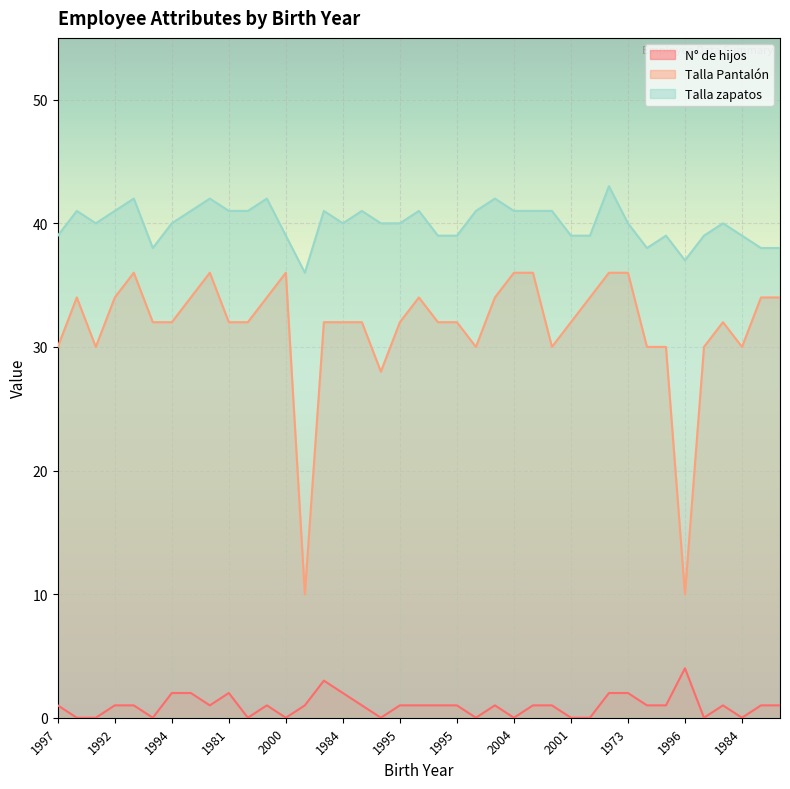

What is the label of the 37th point from the right?

1987